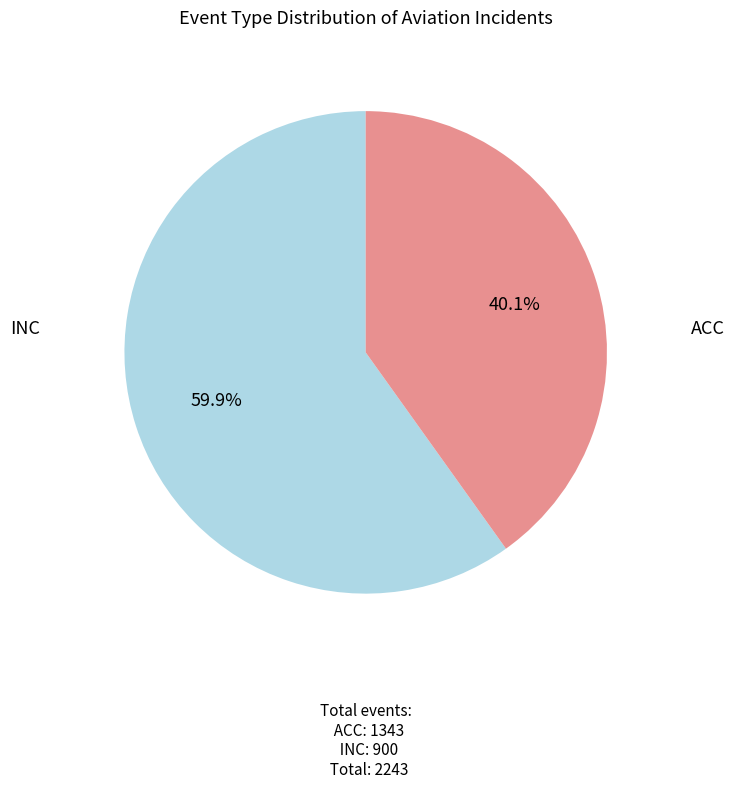

What is the largest slice in the pie chart?

ACC